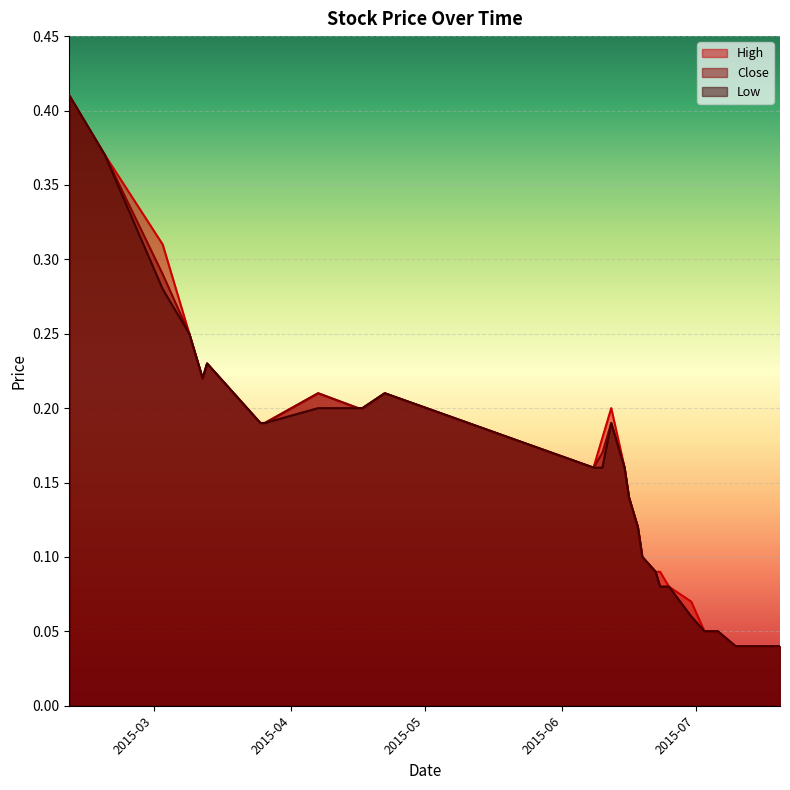

At which category does High reach its first local valley?

2015-03-12